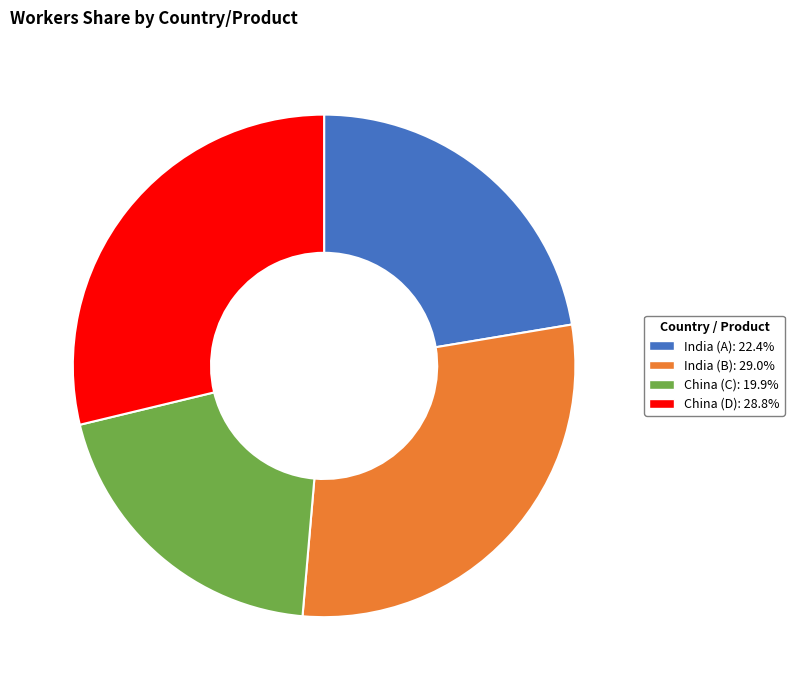

How many slices are in this pie chart?

4